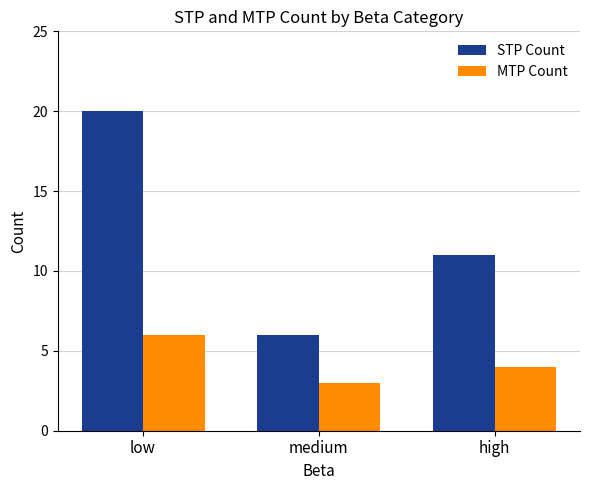

Where does the MTP Count series first go above 4?

low